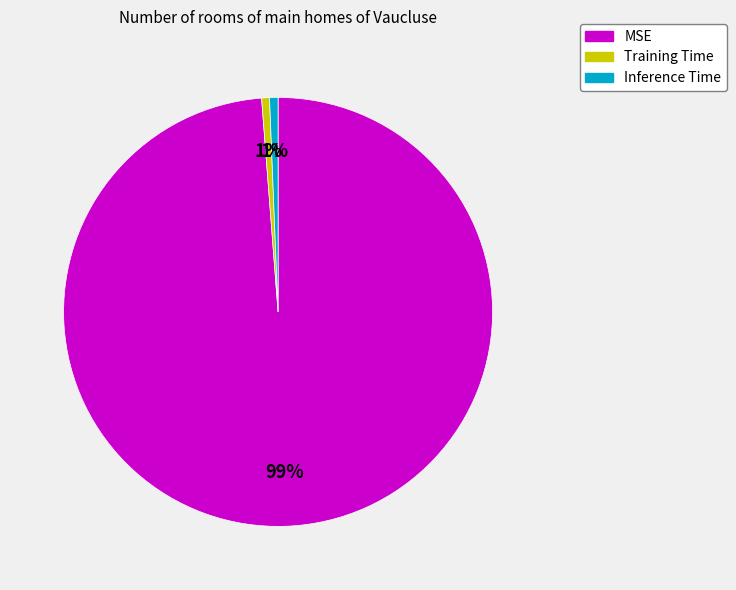

The MSE slice represents 99% of the pie. True or false?

True